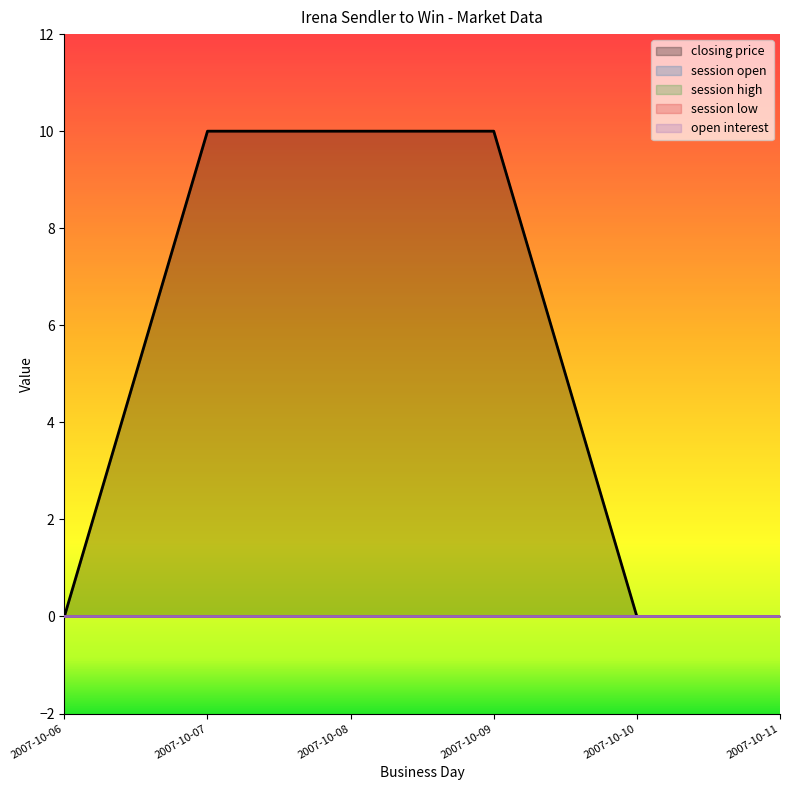

At which label does session low reach its minimum?

2007-10-06